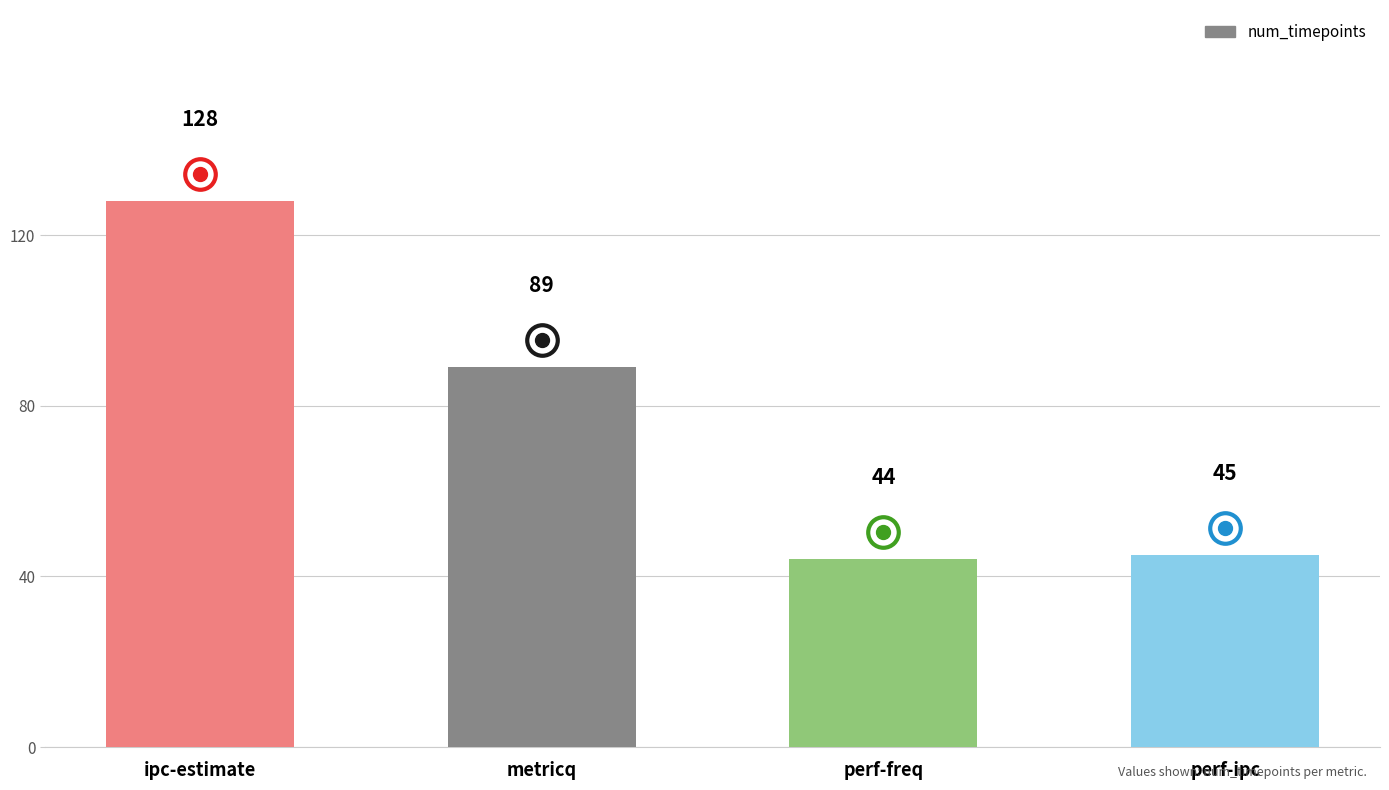

How many distinct data groups are displayed?

1